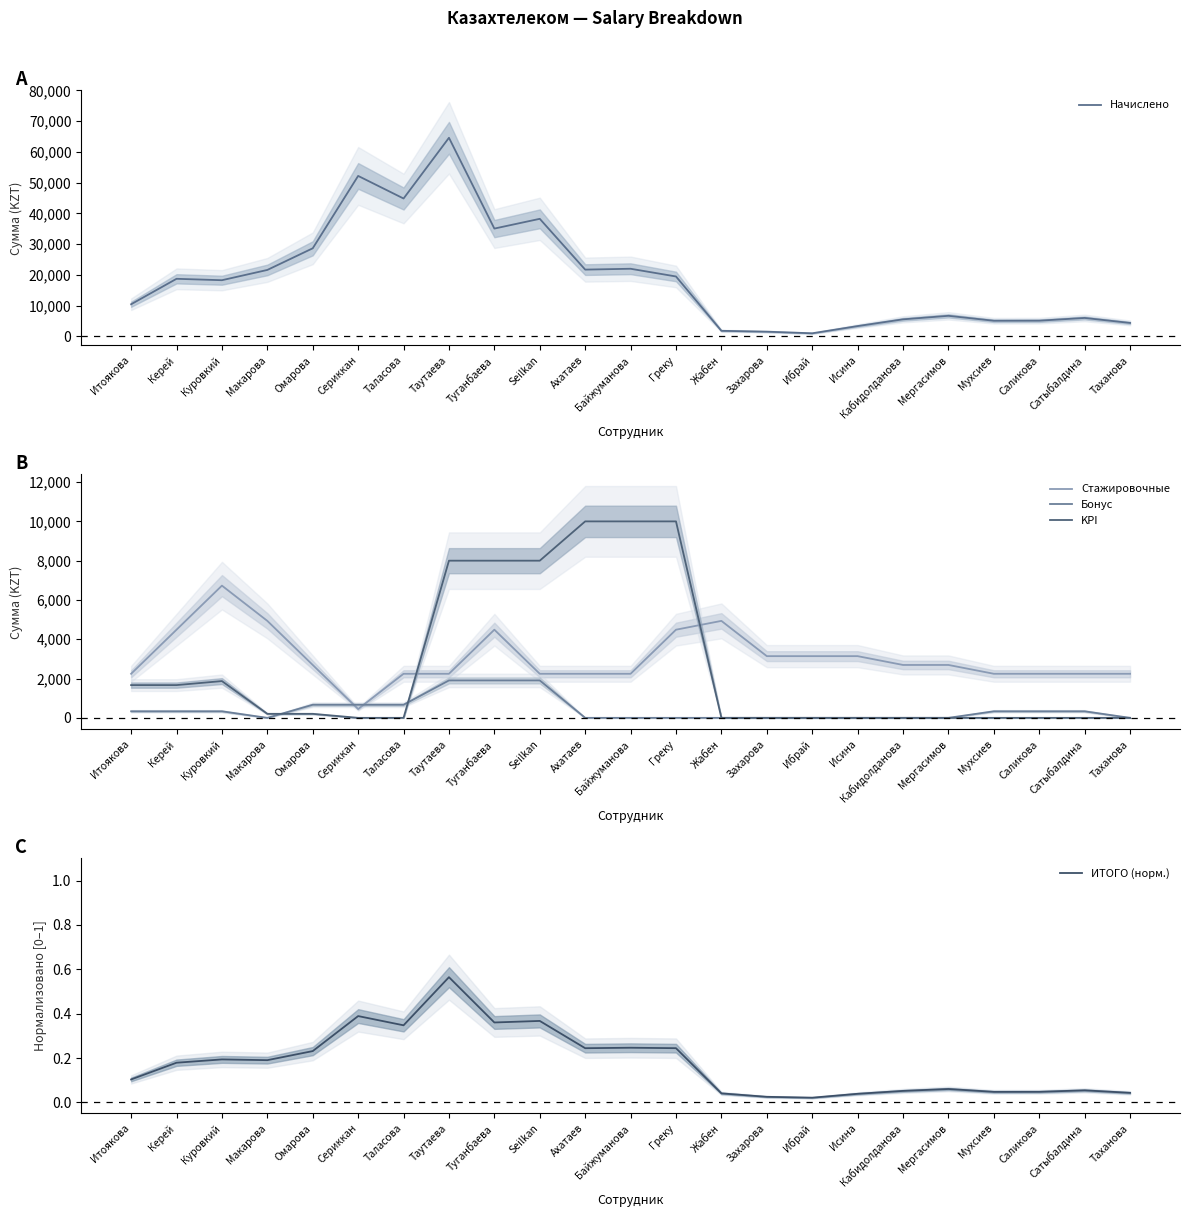

What is the label of the 10th point from the right?

Жабен